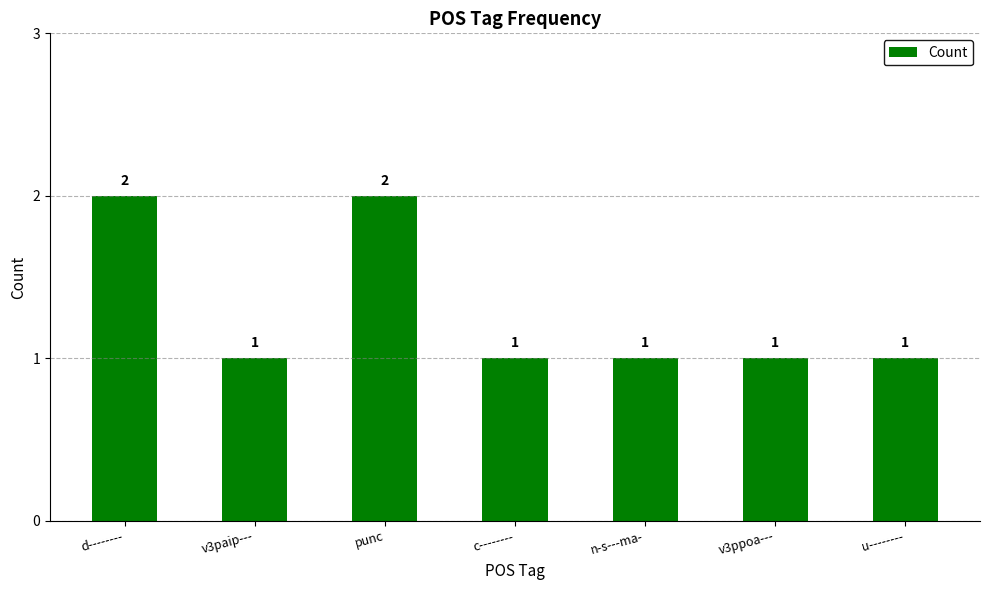

How many bars are there in total?

7